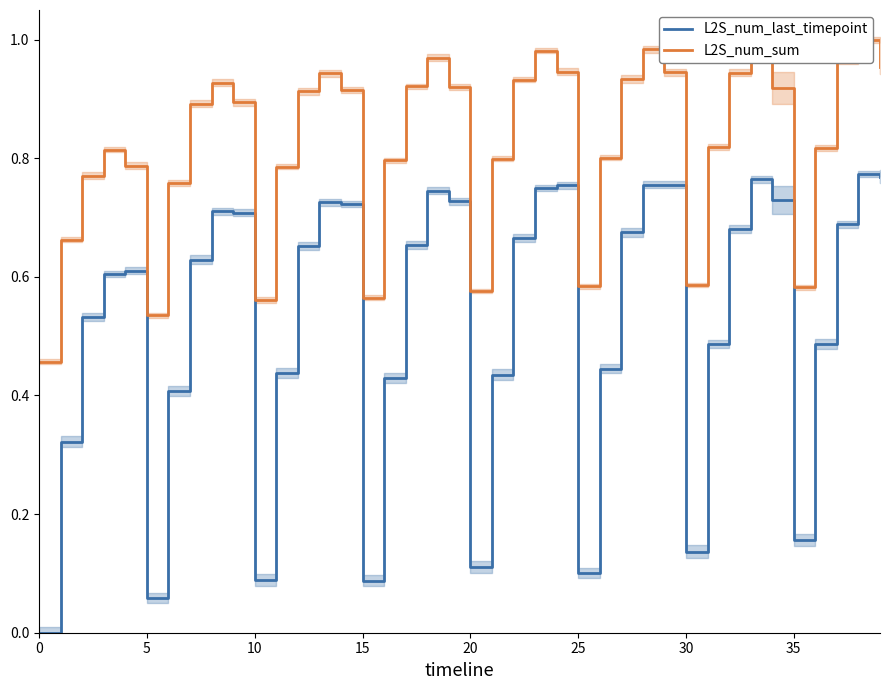

Is it true that L2S_num_sum equals 0.9 at 19?

True